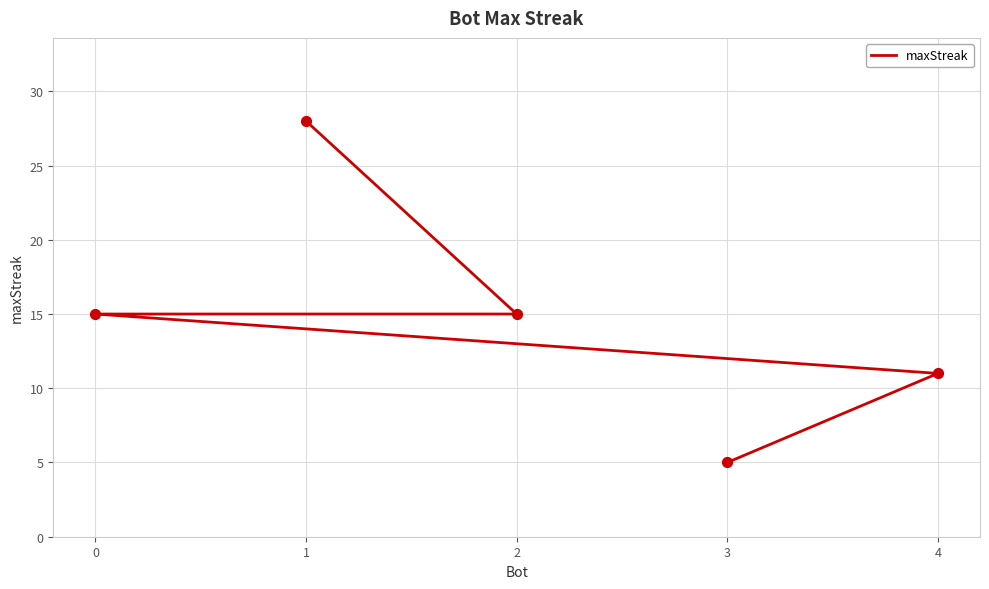

What is the change in value from 0 to 3?

-10